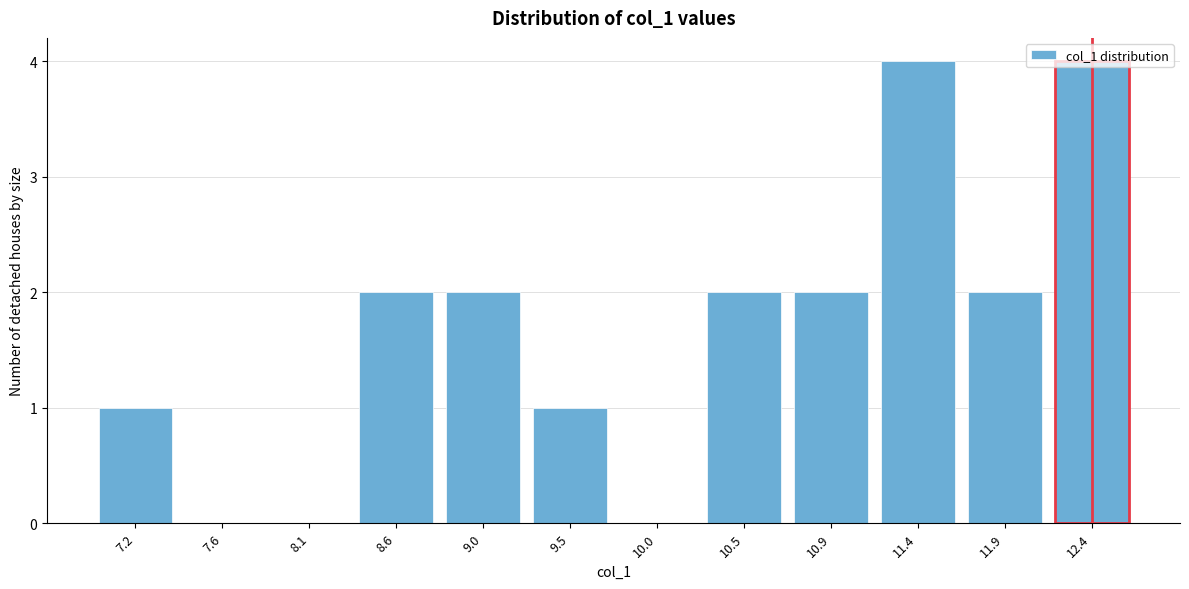

What is the maximum value shown in the chart?

4